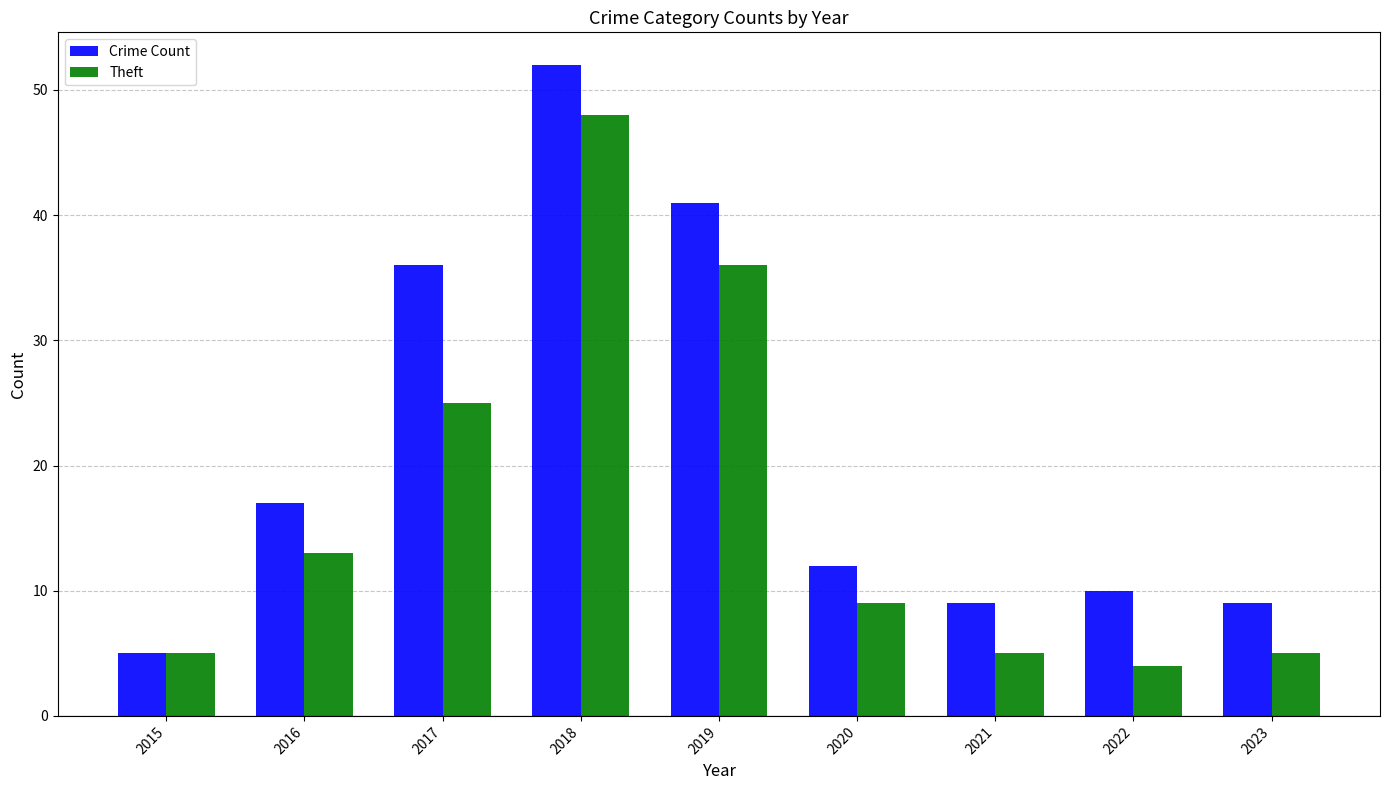

What is the sum of all Crime Count values?

191